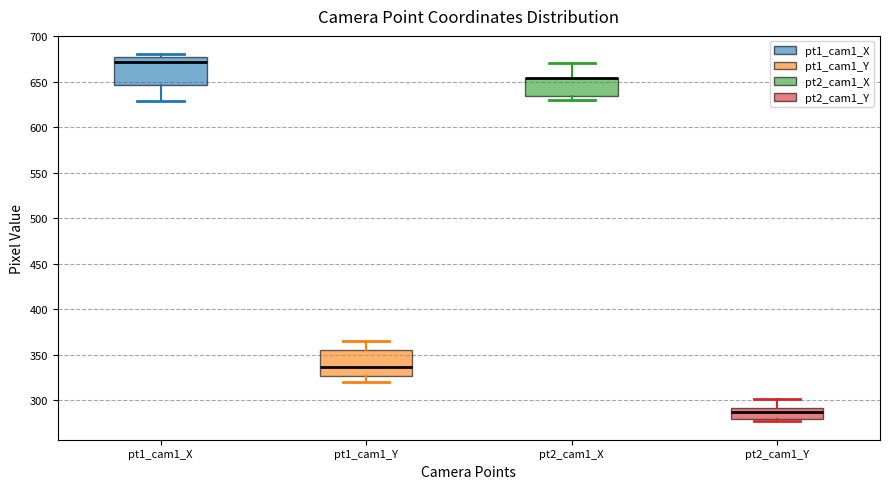

Reading left to right, transcribe this box plot: for each box, give where its median line is, the range the box spans, and where its two whiskers end, as read against the y-axis. The values are not printed on the chart, so give them approximately, as read against the axis.

pt1_cam1_X: median 670, box 645 to 680, whiskers 630 to 680 (just above the box's upper edge)
pt1_cam1_Y: median 335, box 325 to 355, whiskers 320 to 365
pt2_cam1_X: median 655 (drawn on the box's upper edge), box 635 to 655, whiskers 630 to 670
pt2_cam1_Y: median 285, box 280 to 290, whiskers 275 to 300